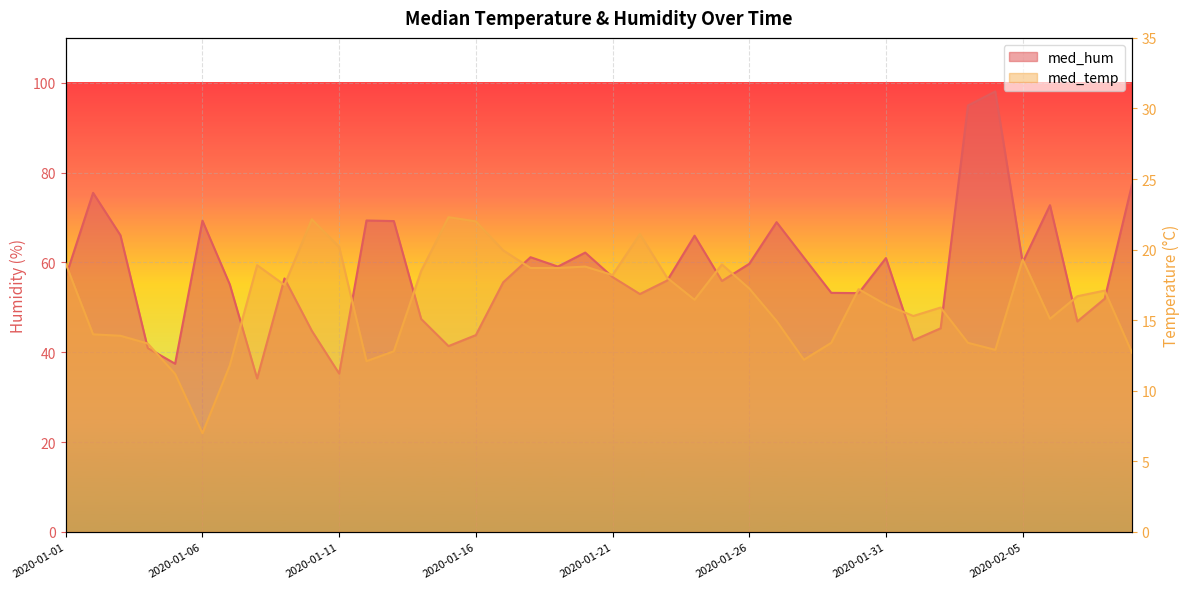

Which has a higher value, 2020-02-01 or 2020-01-12?

2020-01-12